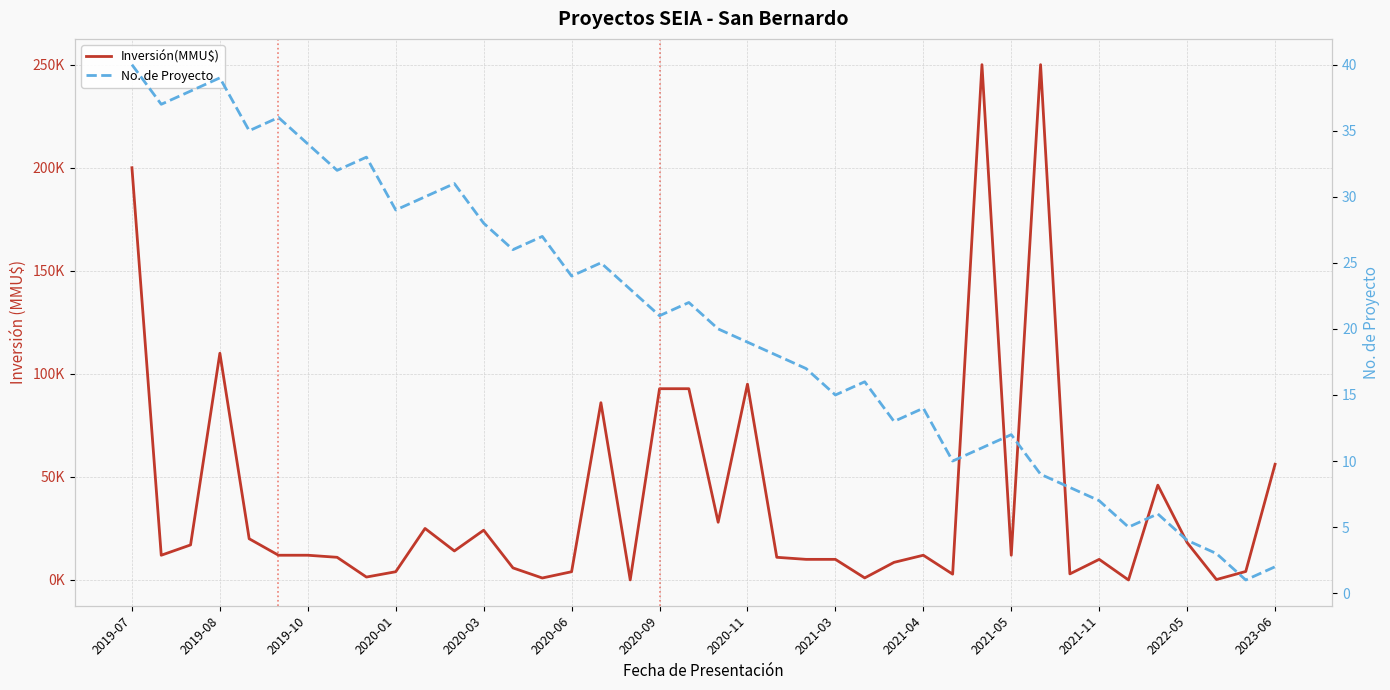

How many lines are shown in the chart?

2